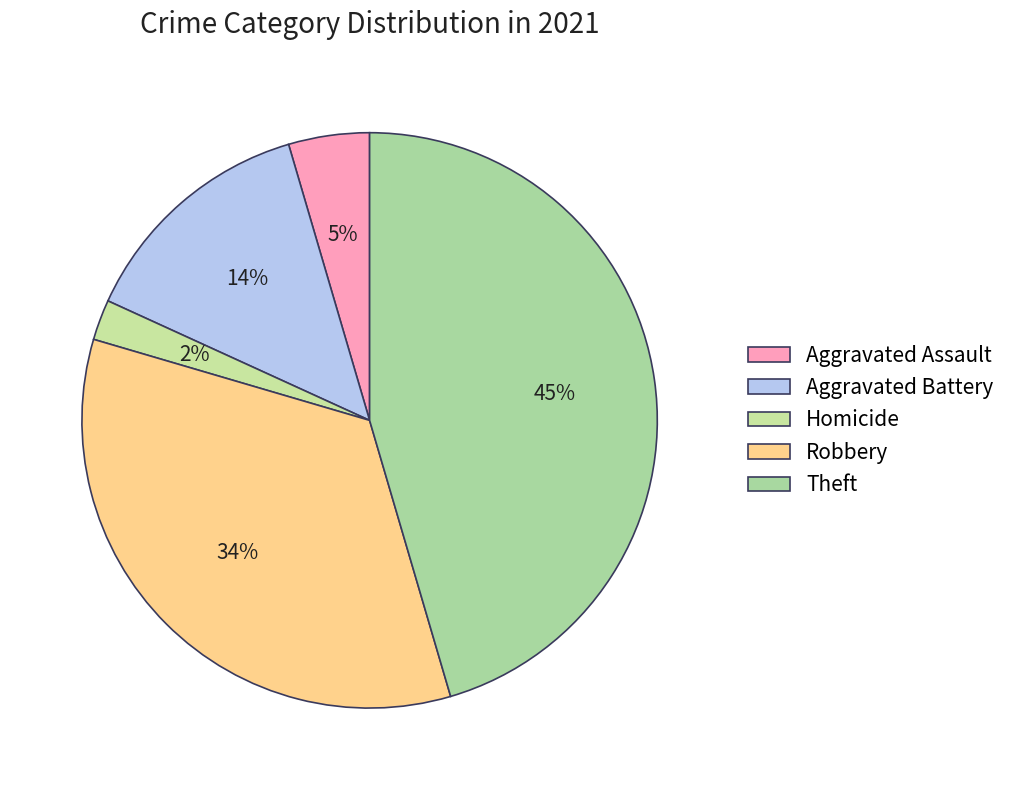

Which slice is the largest?

Theft